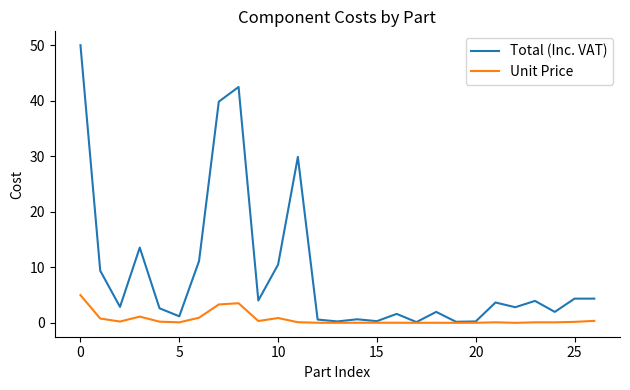

Is this an area chart (filled region under the line)?

No